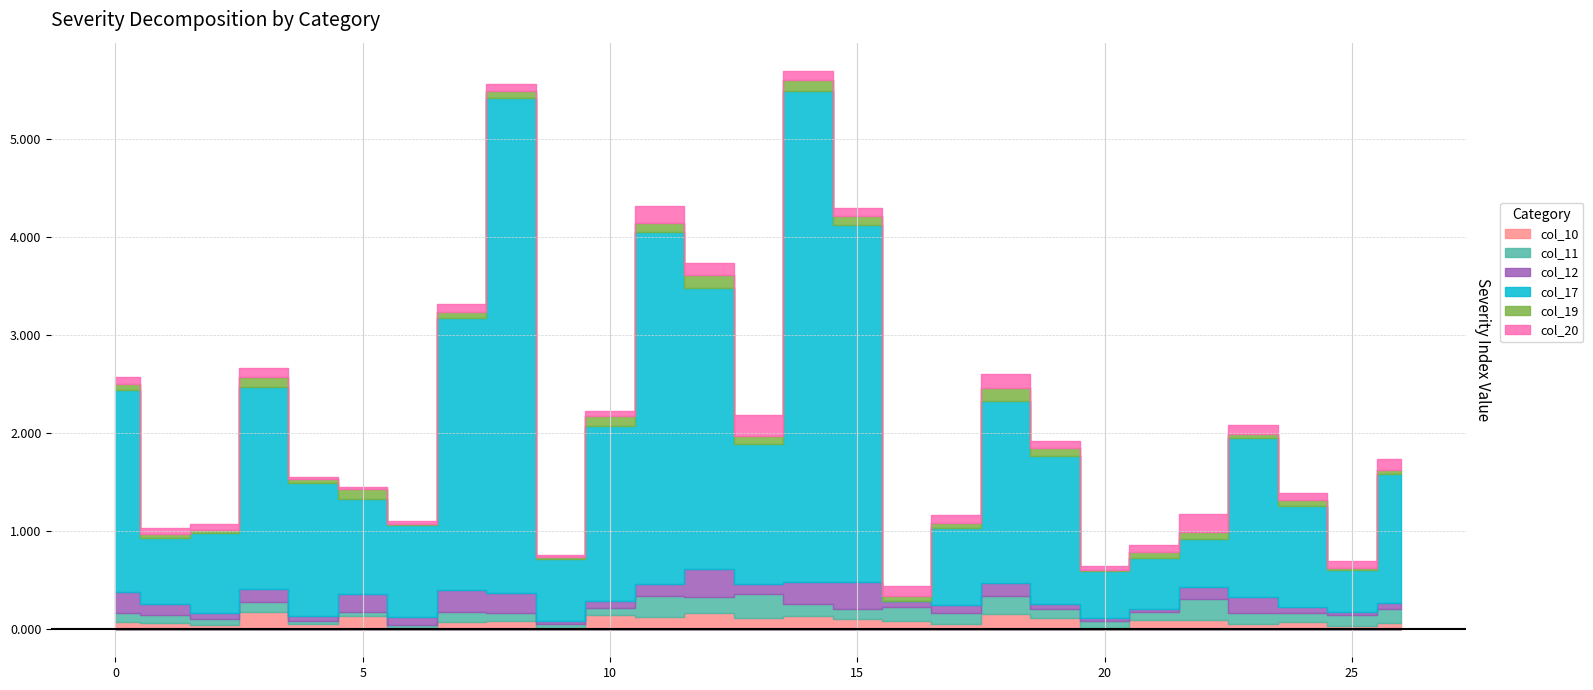

How many lines are shown in the chart?

6